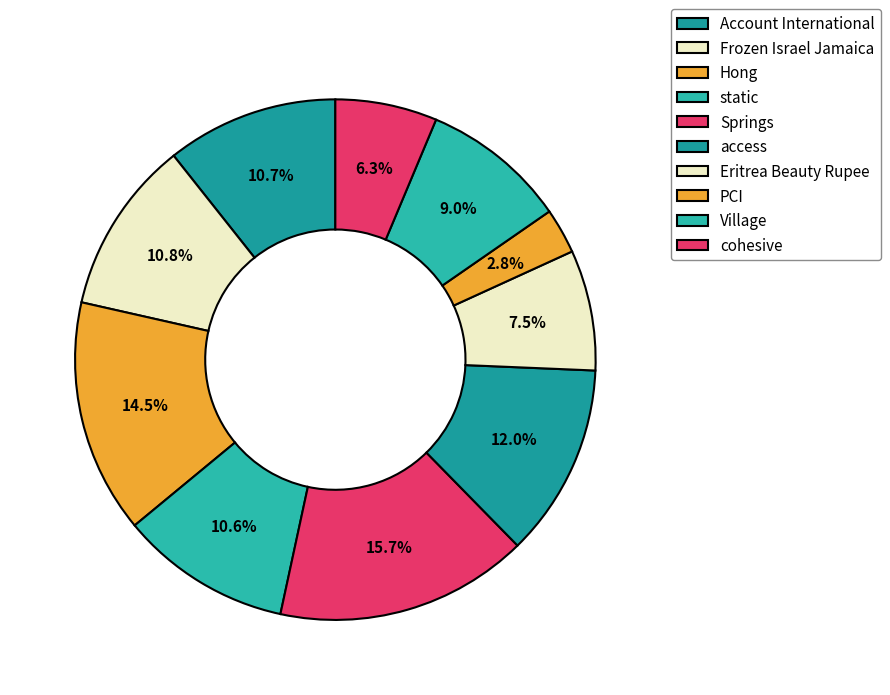

Is it true that Springs is 16% of the pie?

True